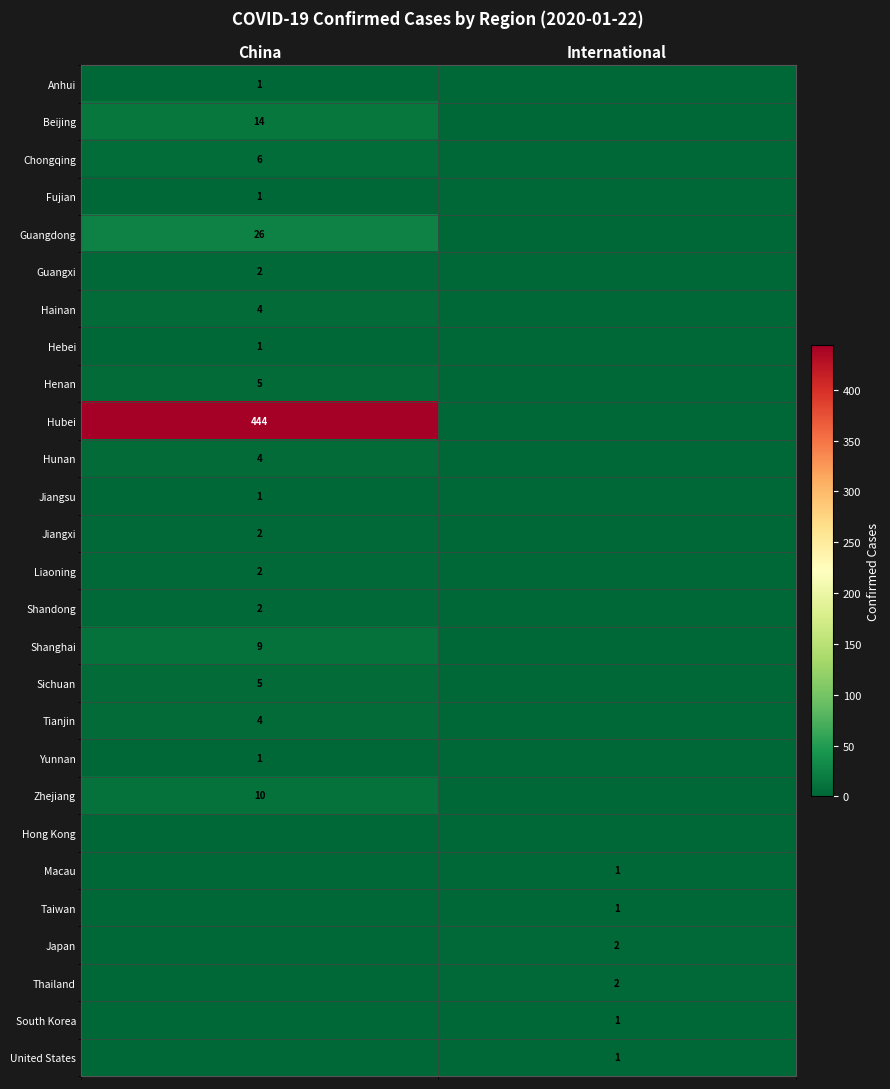

What is the difference between the highest and lowest values at International?

2